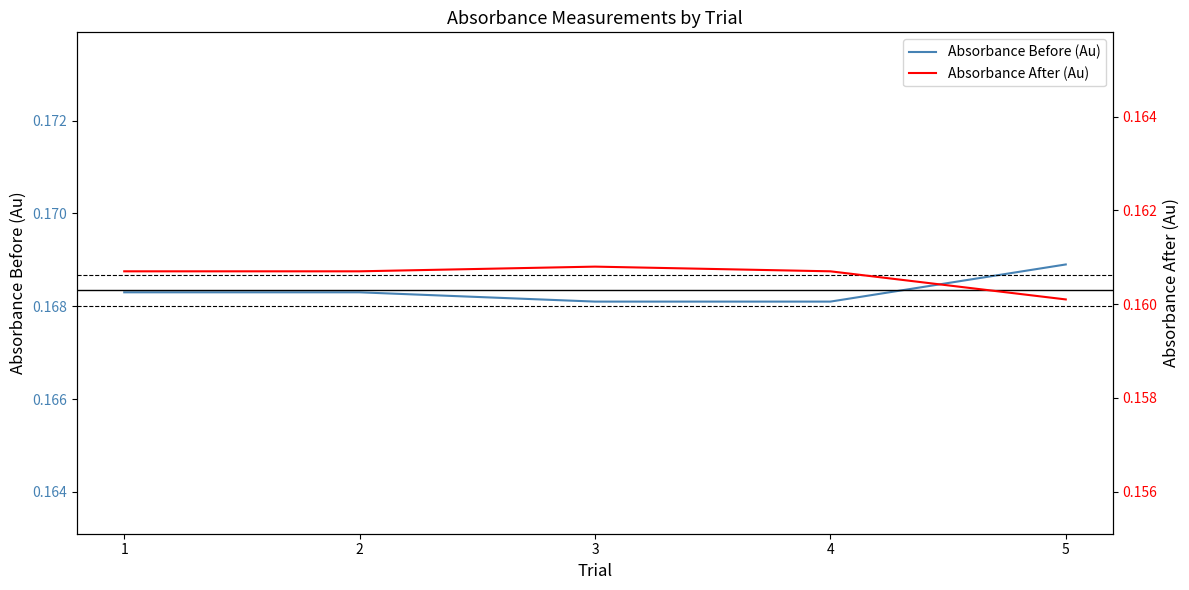

The Absorbance After (Au) series shows 0.2 at 3. True or false?

True